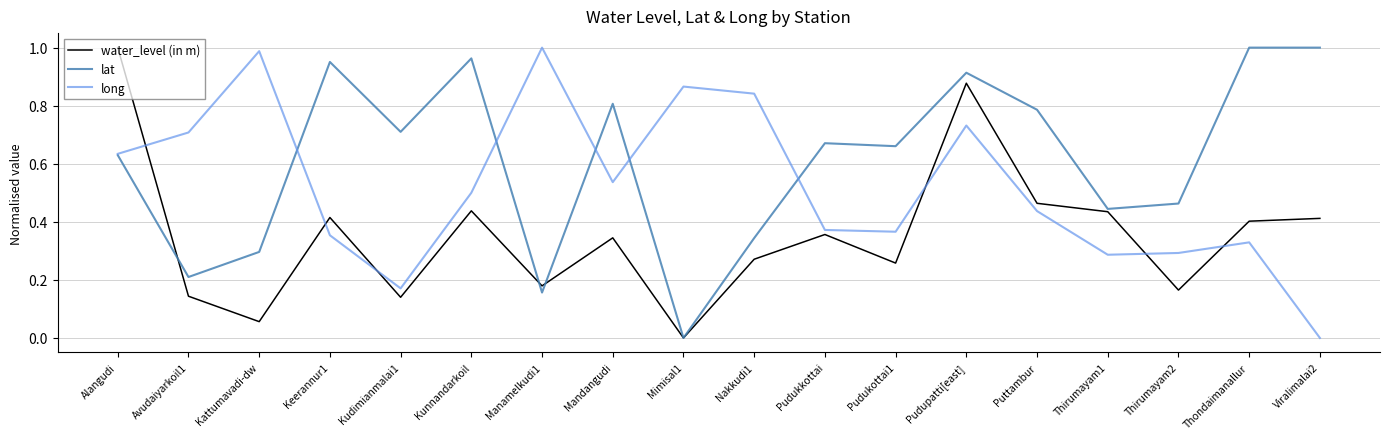

Between Kunnandarkoil and Nakkudi1, which series saw the biggest shift?

lat